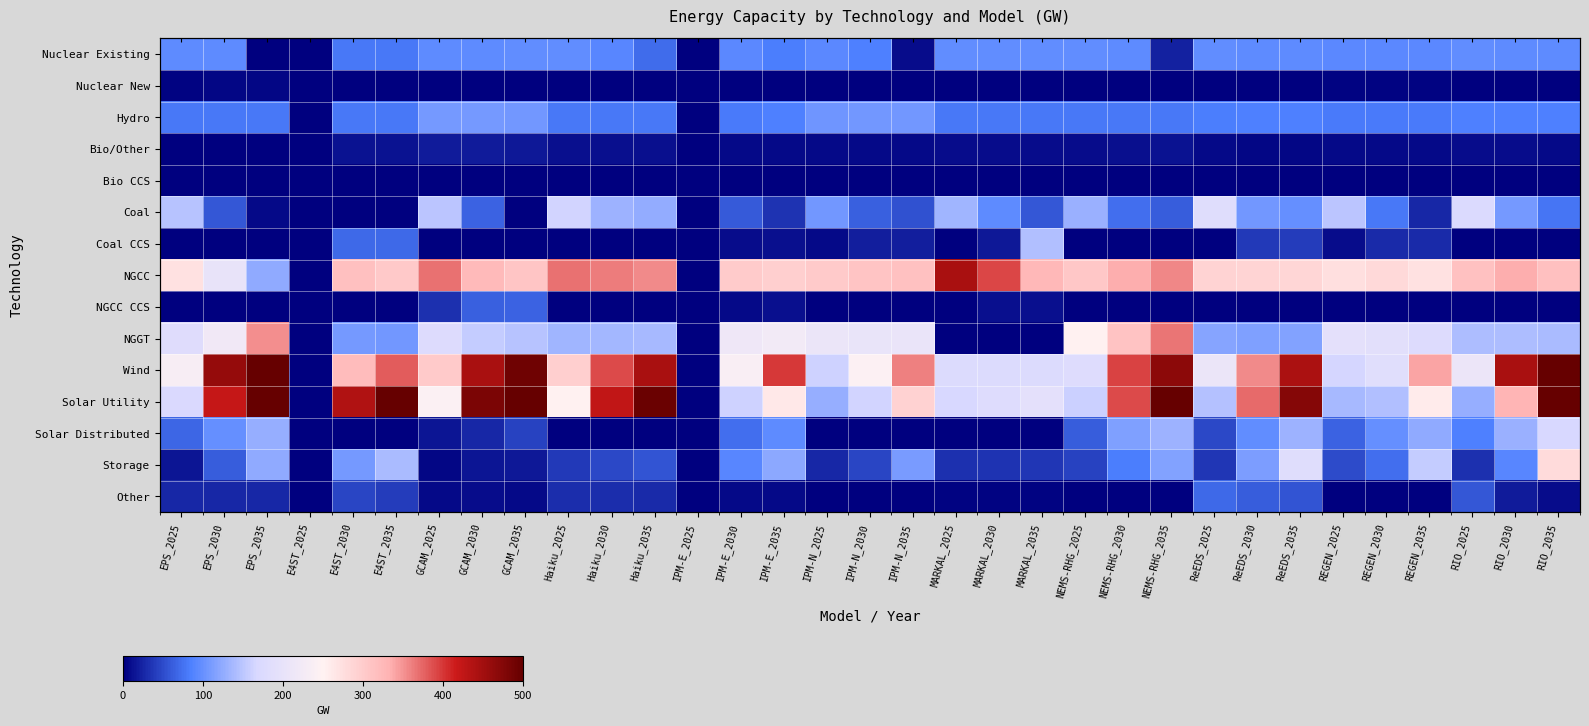

List the labels in order of Bio CCS value, smallest first.

EPS_2025, EPS_2030, EPS_2035, E4ST_2025, E4ST_2030, E4ST_2035, GCAM_2025, GCAM_2030, GCAM_2035, Haiku_2025, Haiku_2030, Haiku_2035, IPM-E_2025, IPM-E_2030, IPM-E_2035, IPM-N_2025, IPM-N_2030, IPM-N_2035, MARKAL_2025, MARKAL_2030, MARKAL_2035, NEMS-RHG_2025, NEMS-RHG_2030, NEMS-RHG_2035, ReEDS_2025, REGEN_2030, REGEN_2035, RIO_2025, RIO_2030, RIO_2035, ReEDS_2030, ReEDS_2035, REGEN_2025